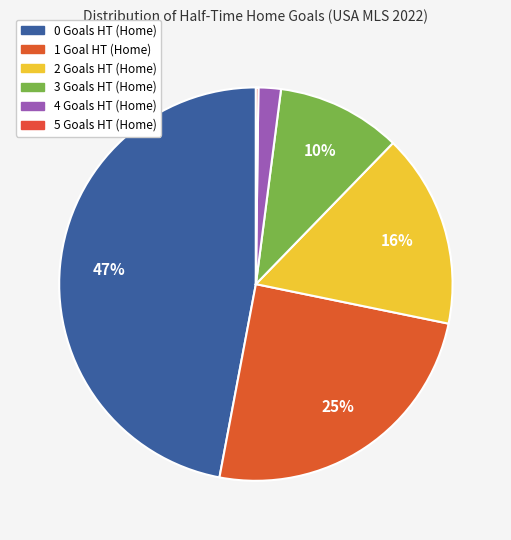

Rank the categories by value from lowest to highest.

5, 4, 3, 2, 1, 0